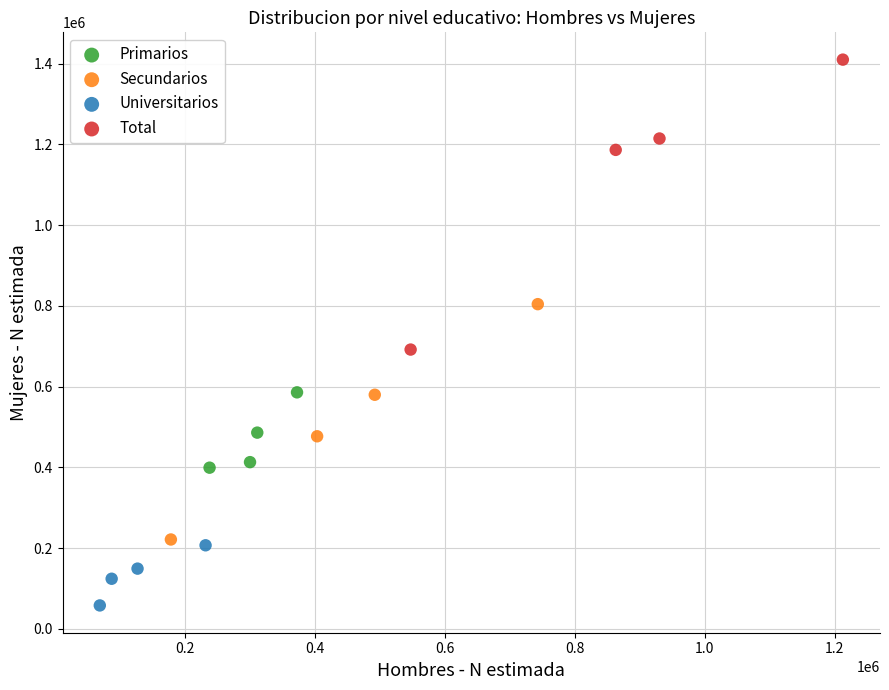

Which series has the largest Y range (max minus min)?

Total